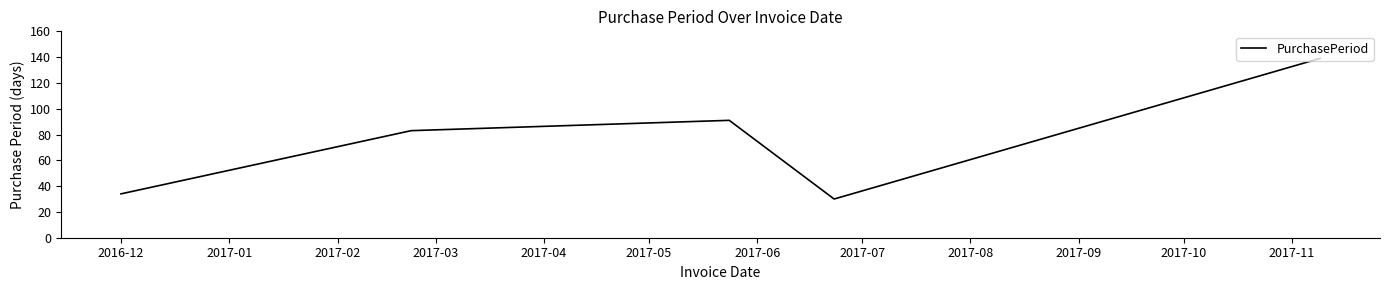

What is the maximum value shown in the chart?

139